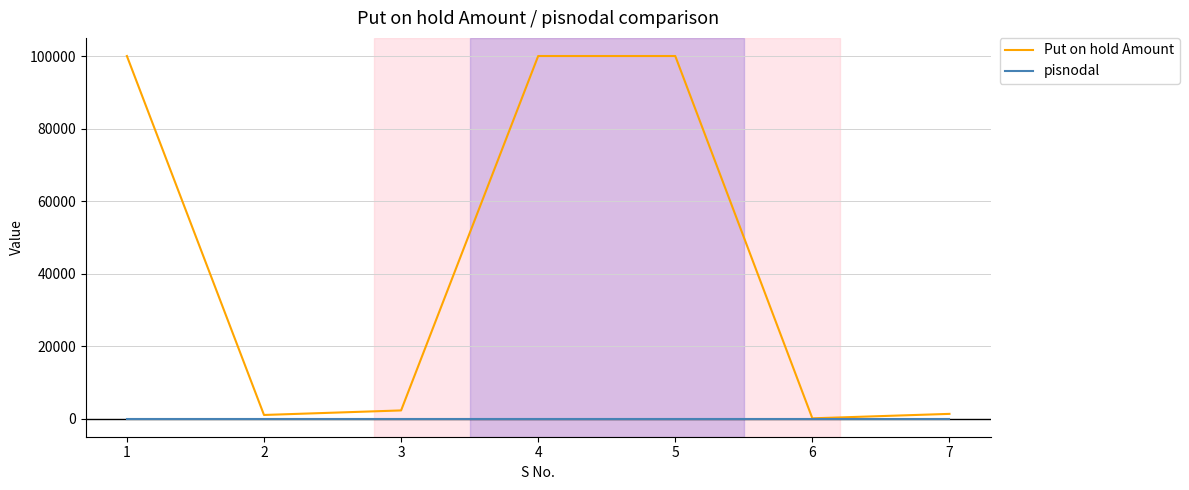

How many lines are shown in the chart?

2